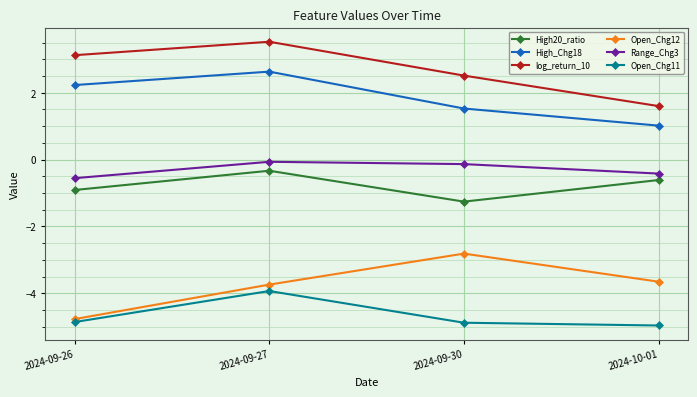

How many lines are shown in the chart?

6